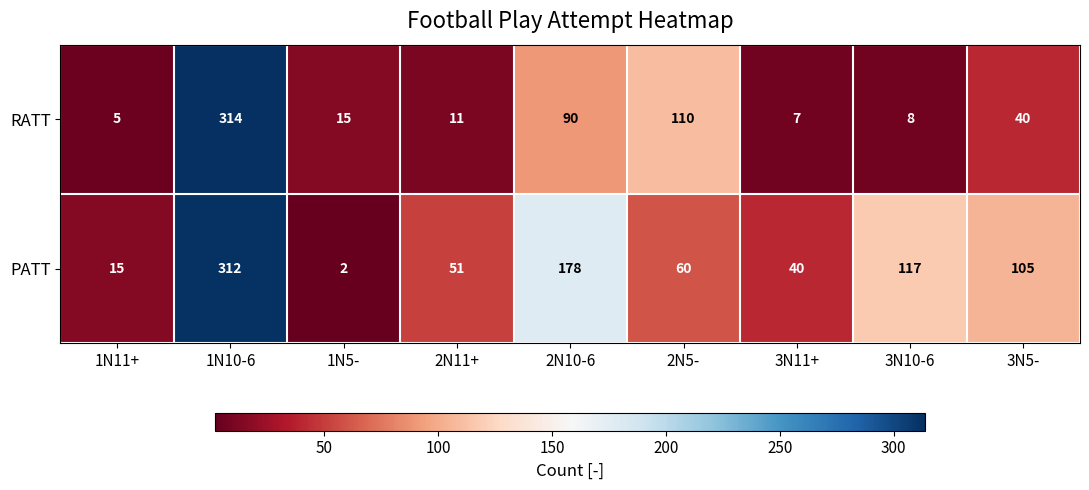

List the series in order of their peak value, highest first.

RATT, PATT